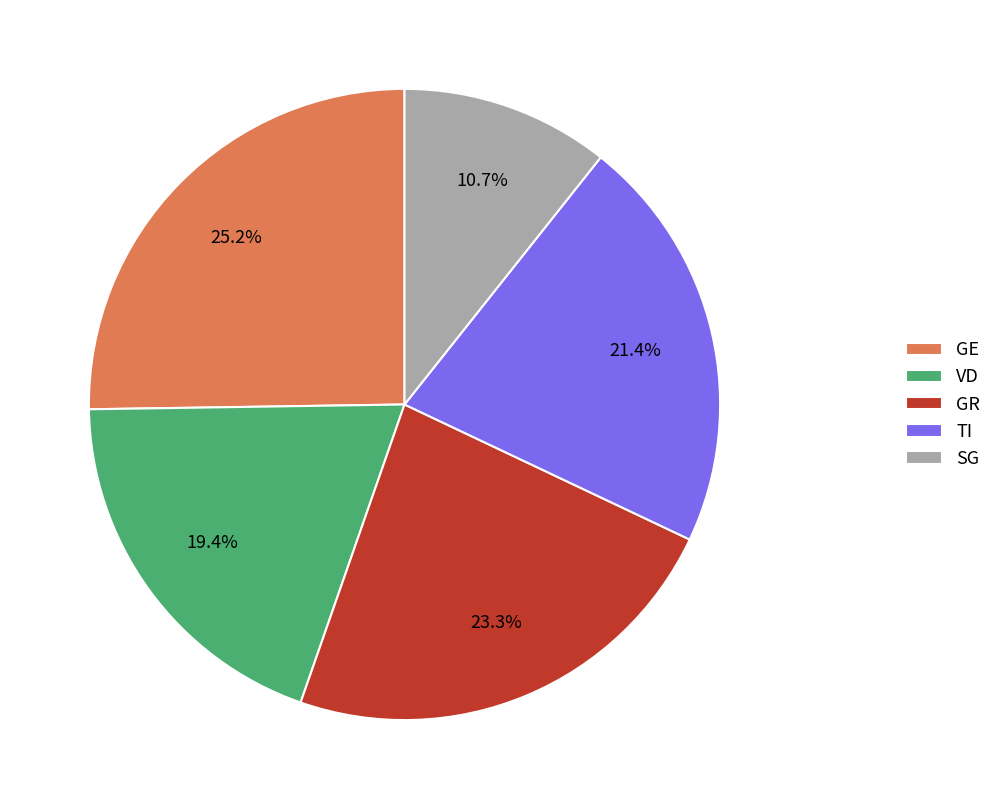

Which slice is the largest?

GE